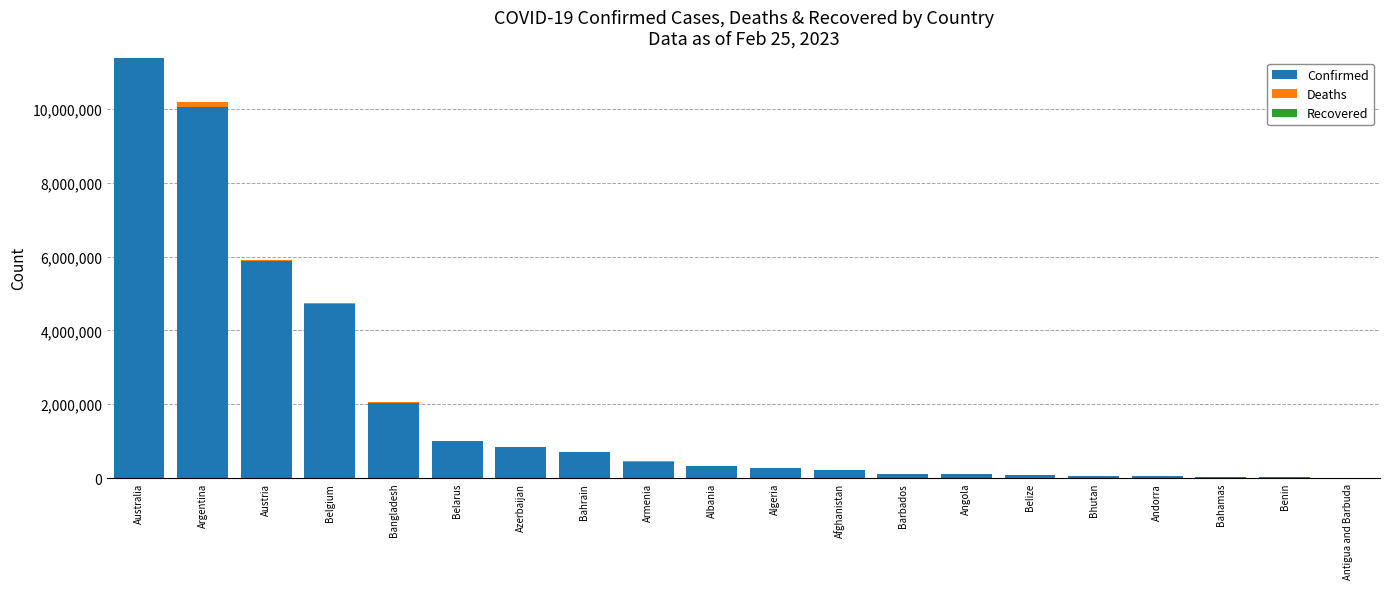

At which label does Confirmed reach its peak?

Australia